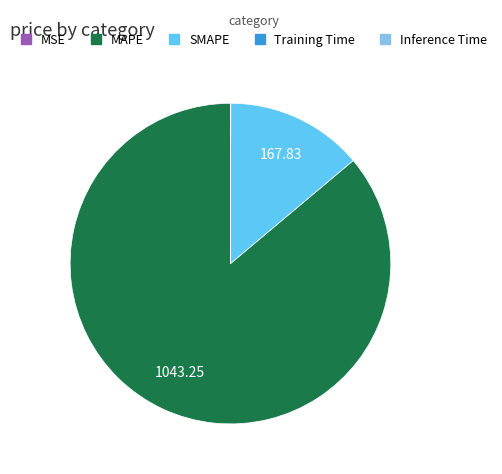

Which slice is the largest?

MAPE